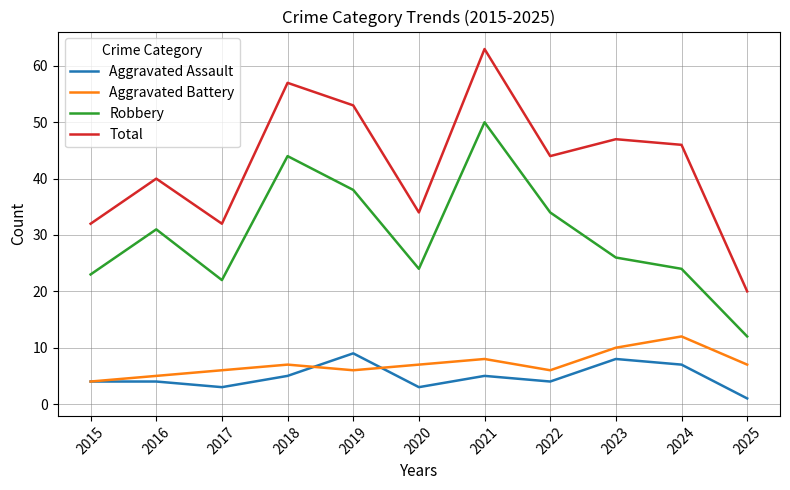

At how many categories does at least one series exceed 51?

3